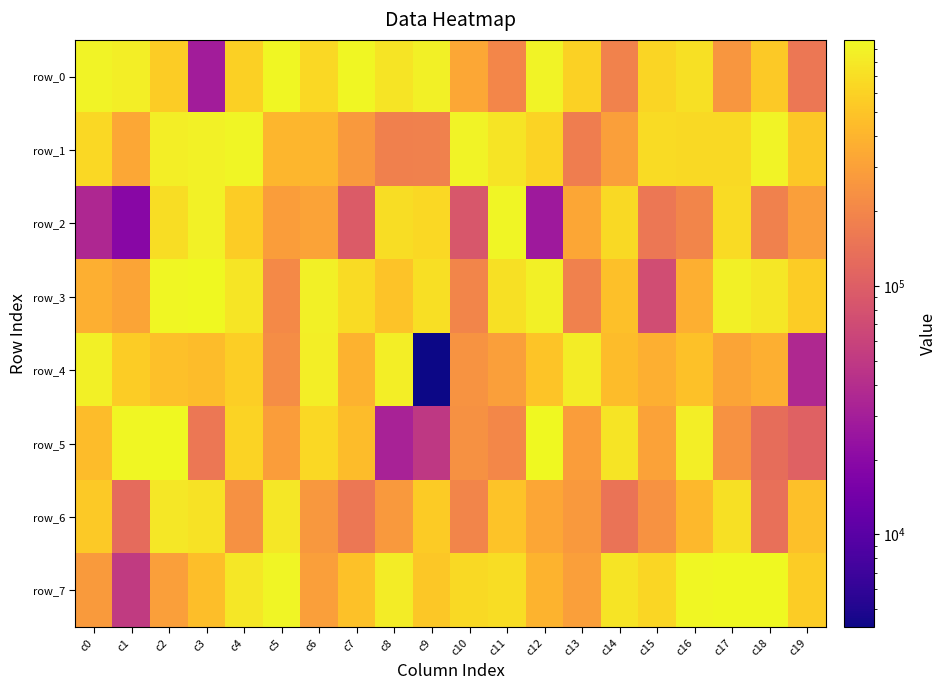

Is it true that row_2 equals 686824 at c8?

True